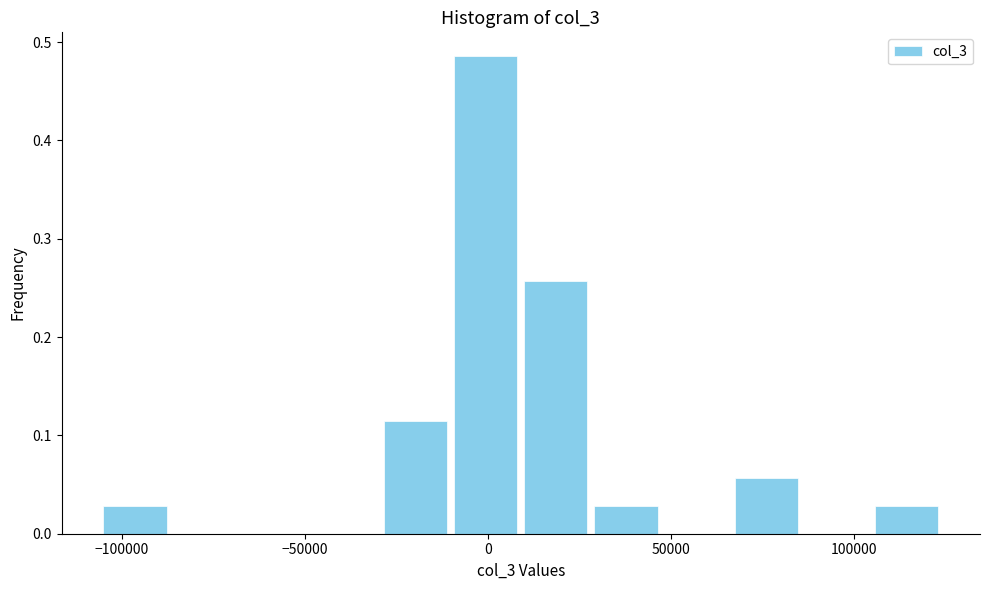

Around what value on the x-axis is the tallest bar? Give the approximate position of its centre, as read against the axis.

0